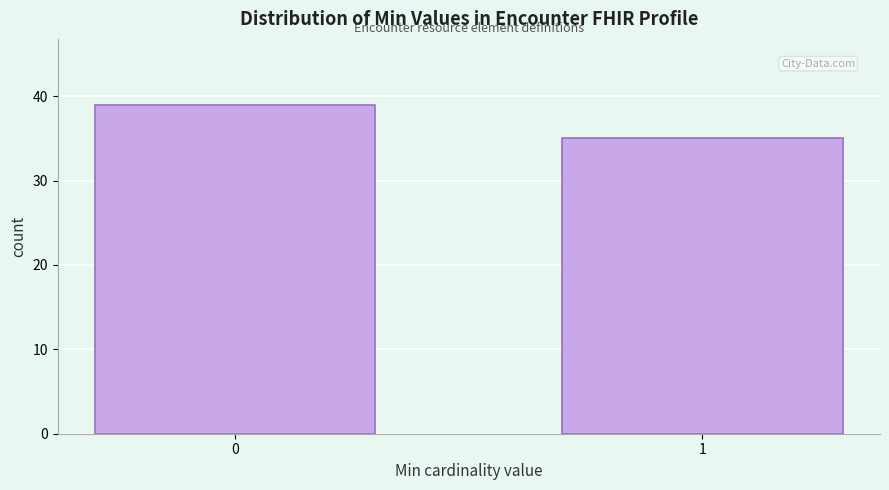

Reading right to left, extract all data points from this chart.

35	39